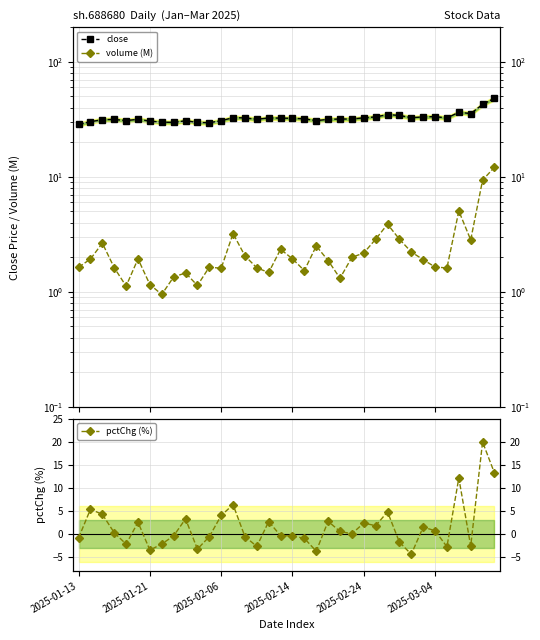

What is the value of the close point at the 21st from the left?

30.8